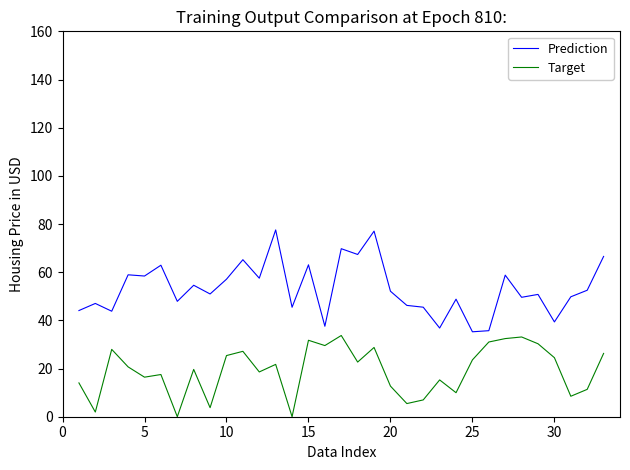

What is the minimum value for Prediction?

35.3